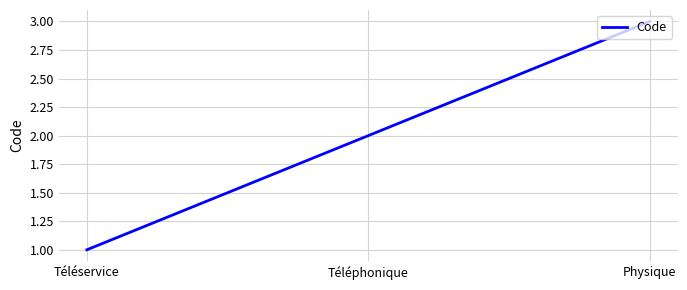

Does the chart display data point markers on the line(s)?

No